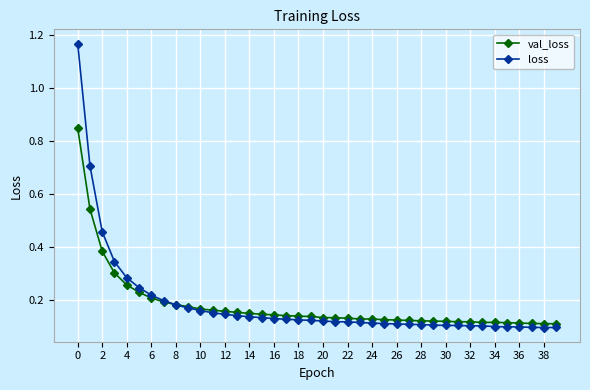

How many val_loss values are between 0 and 1?

40